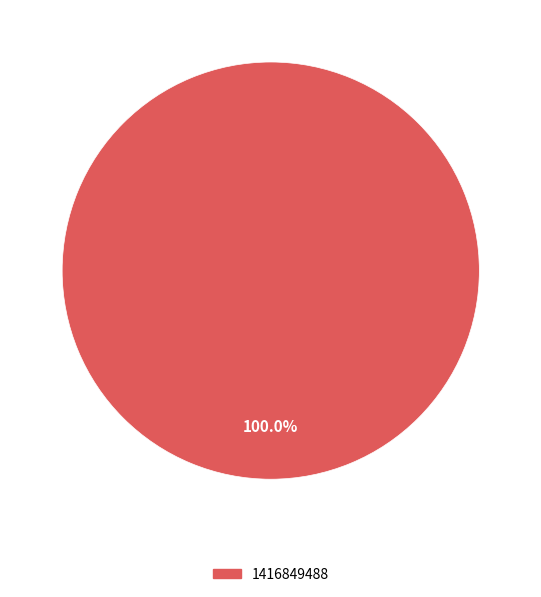

The 1416849488 slice represents 100% of the pie. True or false?

True